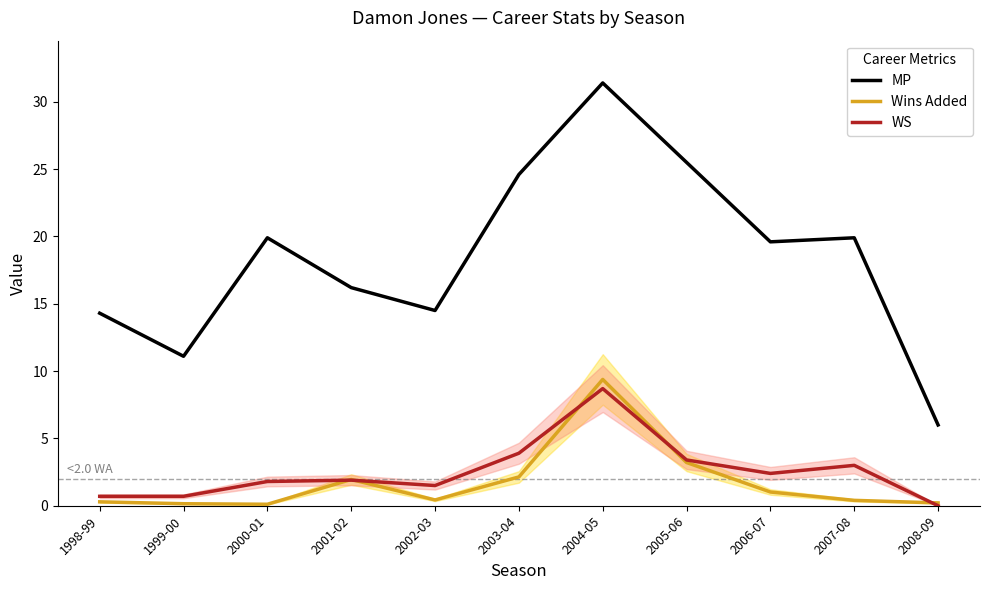

Does the chart display data point markers on the line(s)?

No